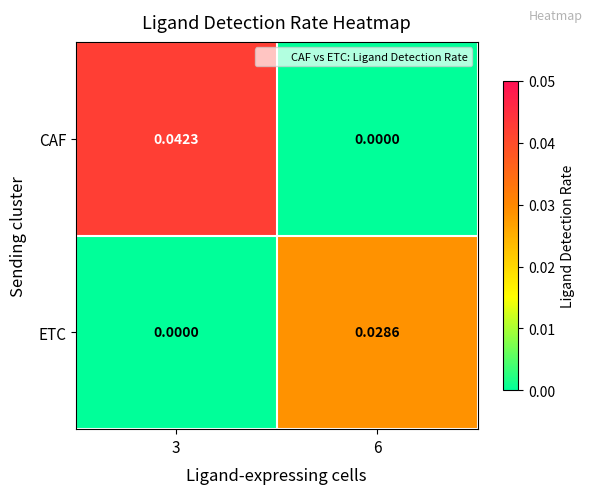

Rank the series by their average value, from highest to lowest.

CAF, ETC